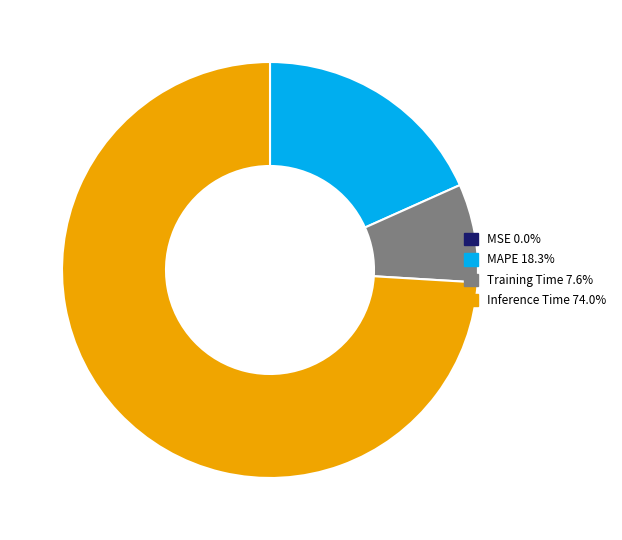

Does any single category account for the majority?

Yes